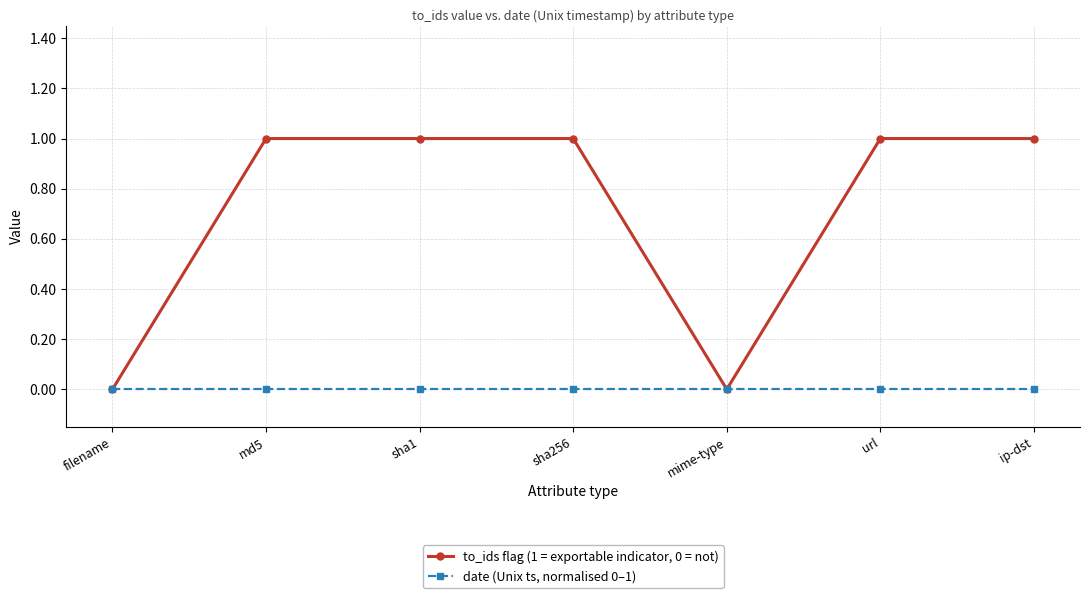

What is the total value across all series at url?

1